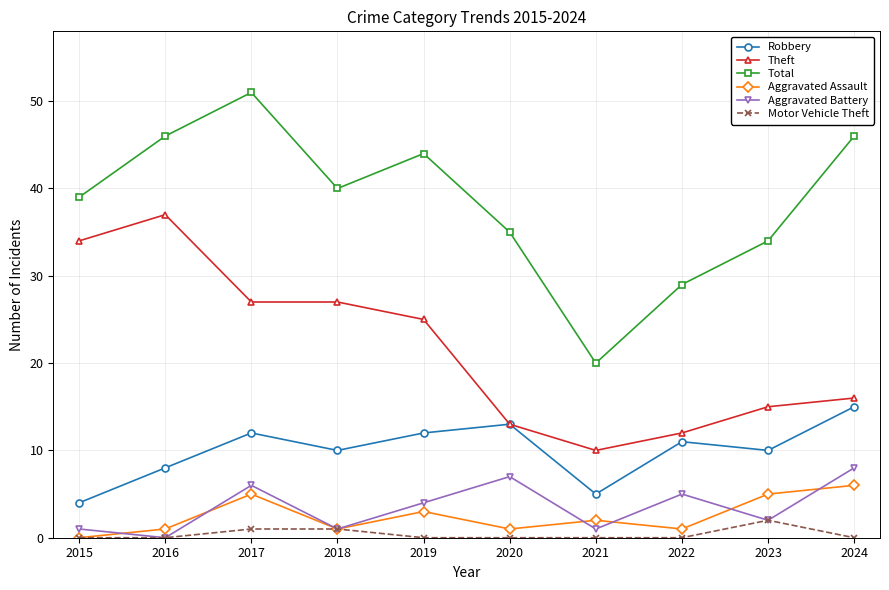

Rank the series by their maximum value, from lowest to highest.

Motor Vehicle Theft, Aggravated Assault, Aggravated Battery, Robbery, Theft, Total